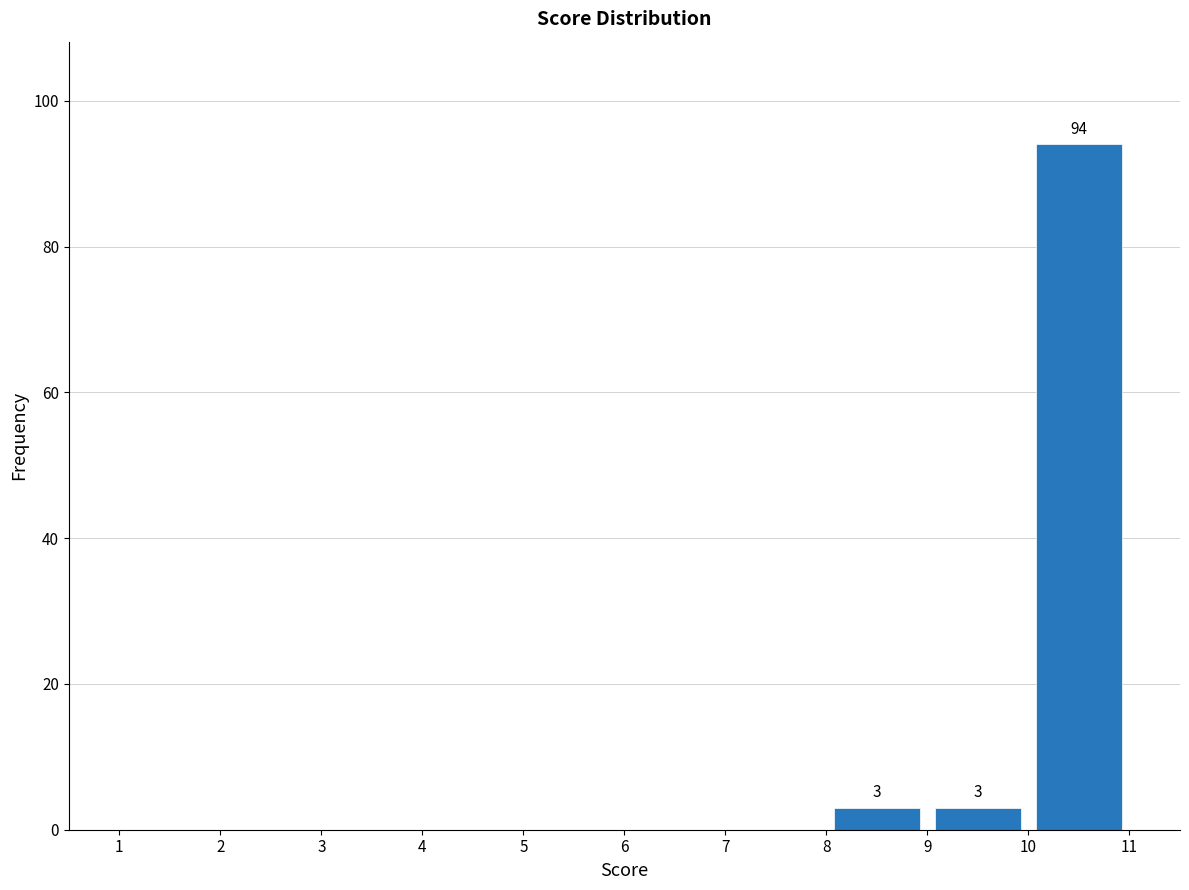

Over which range of the x-axis is the bar tallest?

10 to 11